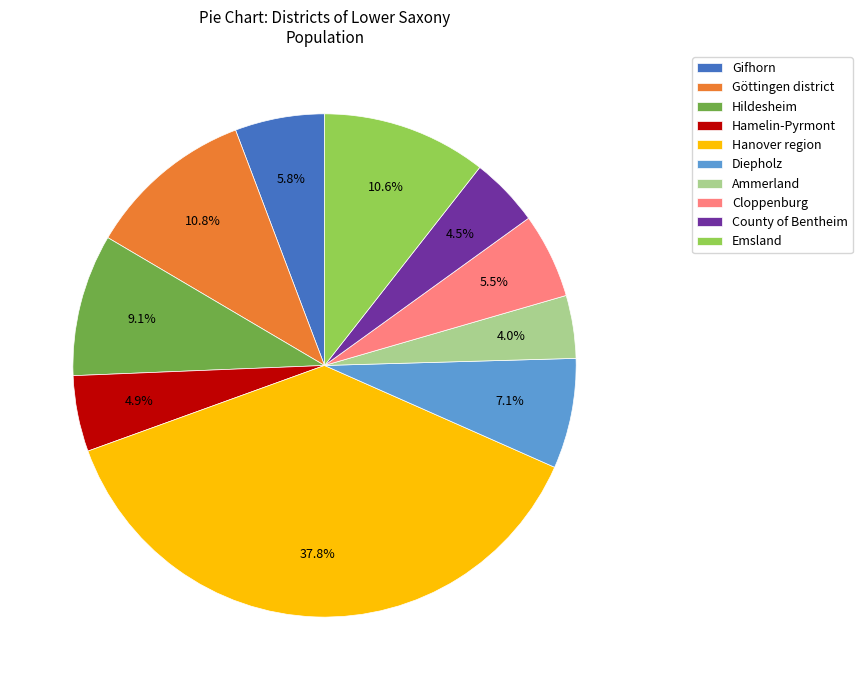

The Hamelin-Pyrmont slice represents 5% of the pie. True or false?

True